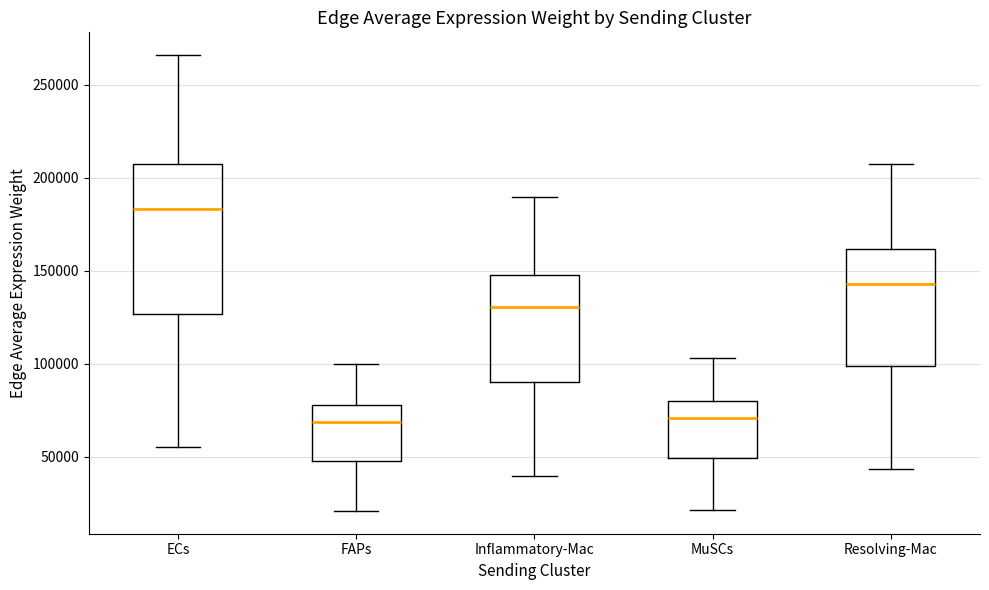

Which box has the highest median line?

ECs